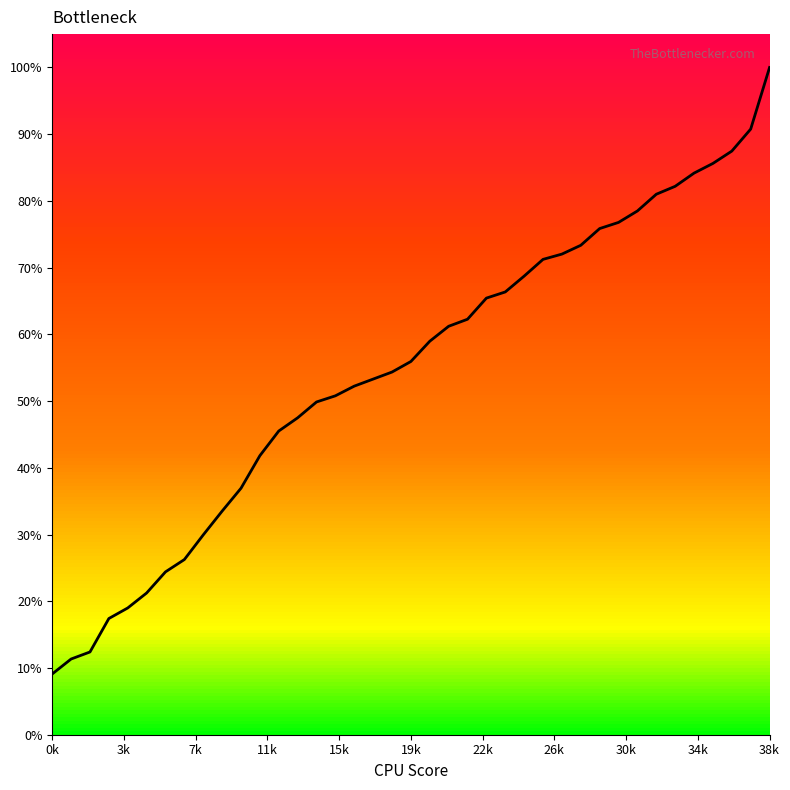

What is the change in value from 26 to 33?

+10.9